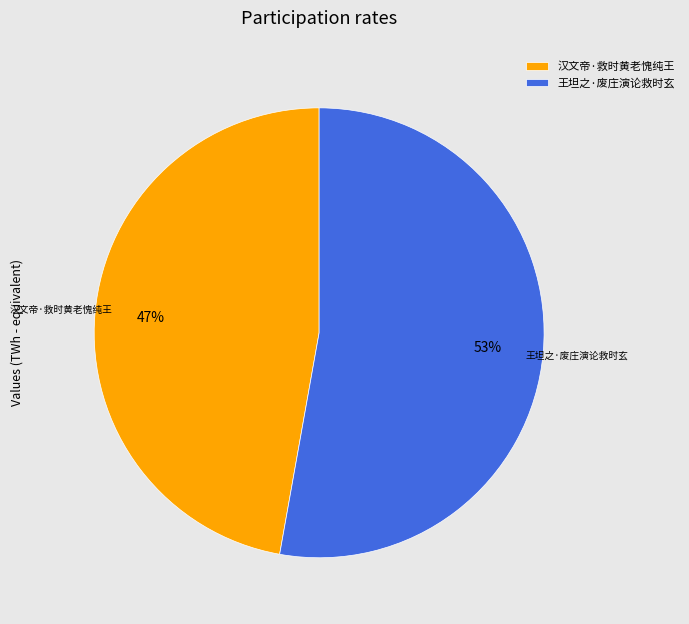

Which slice represents more than half of the pie?

王坦之·废庄演论救时玄